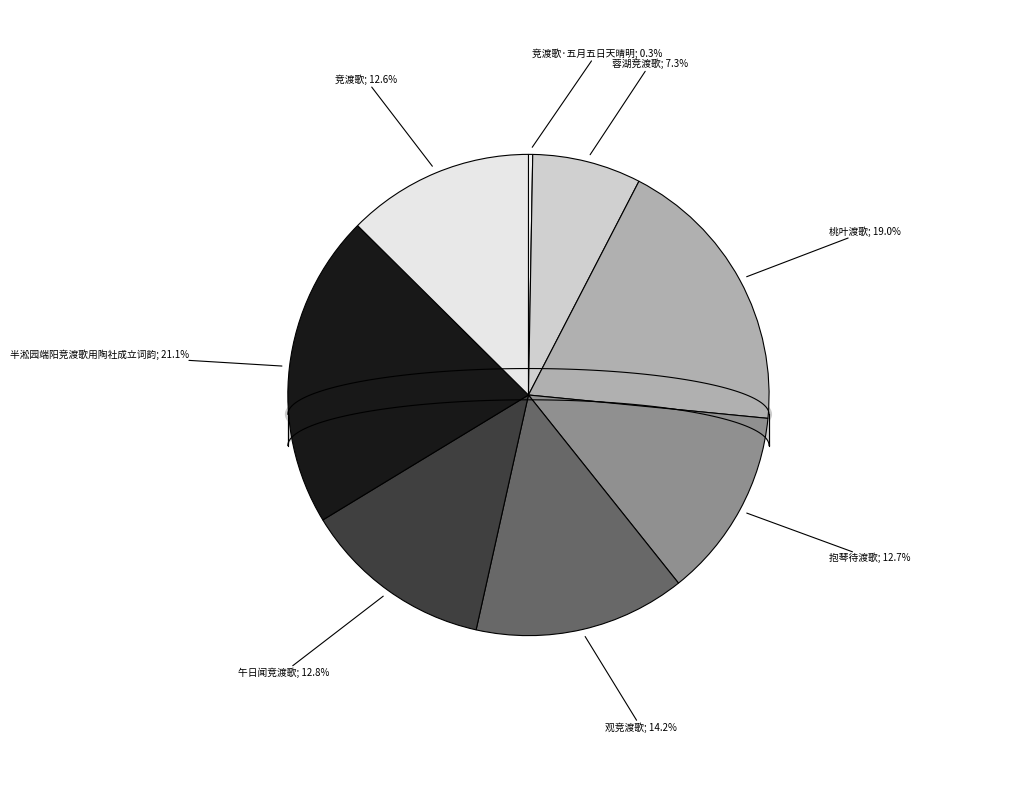

To the nearest percent, what is the difference between the 竞渡歌 and 半淞园端阳竞渡歌用陶社成立词韵 slice percentages?

9%